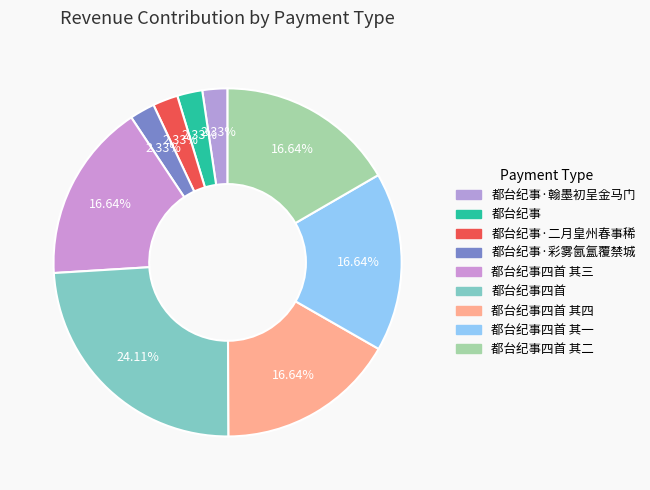

What is the smallest slice in the pie chart?

都台纪事